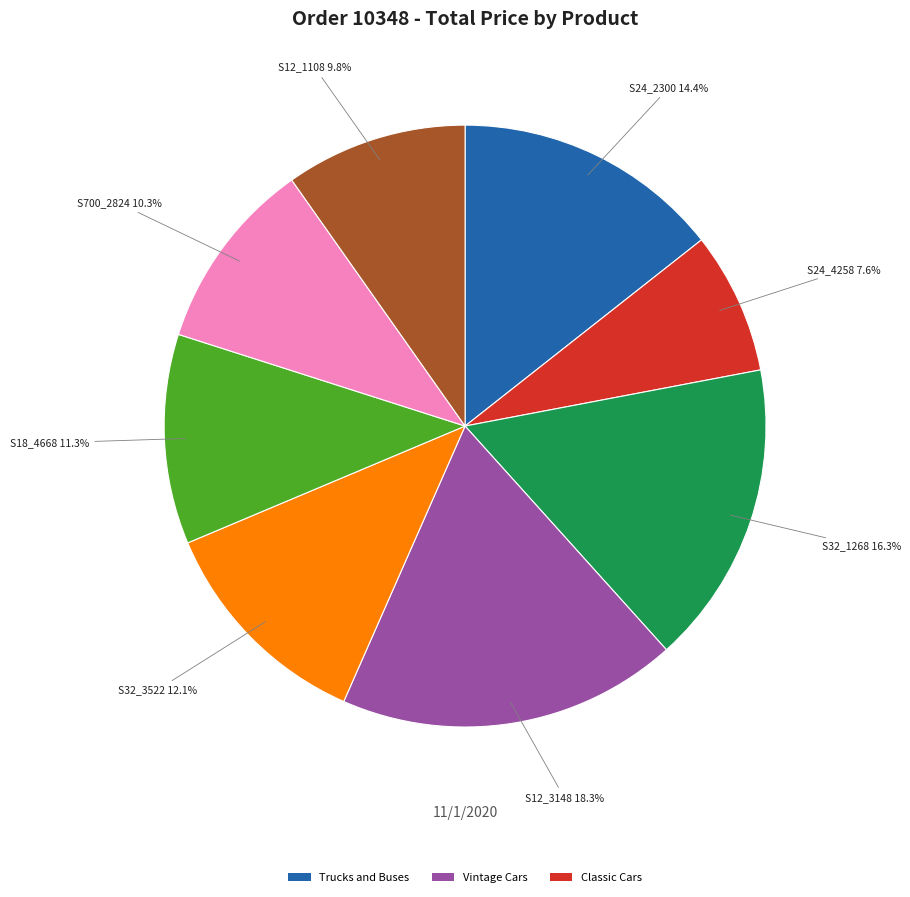

Is there a majority slice in this chart?

No